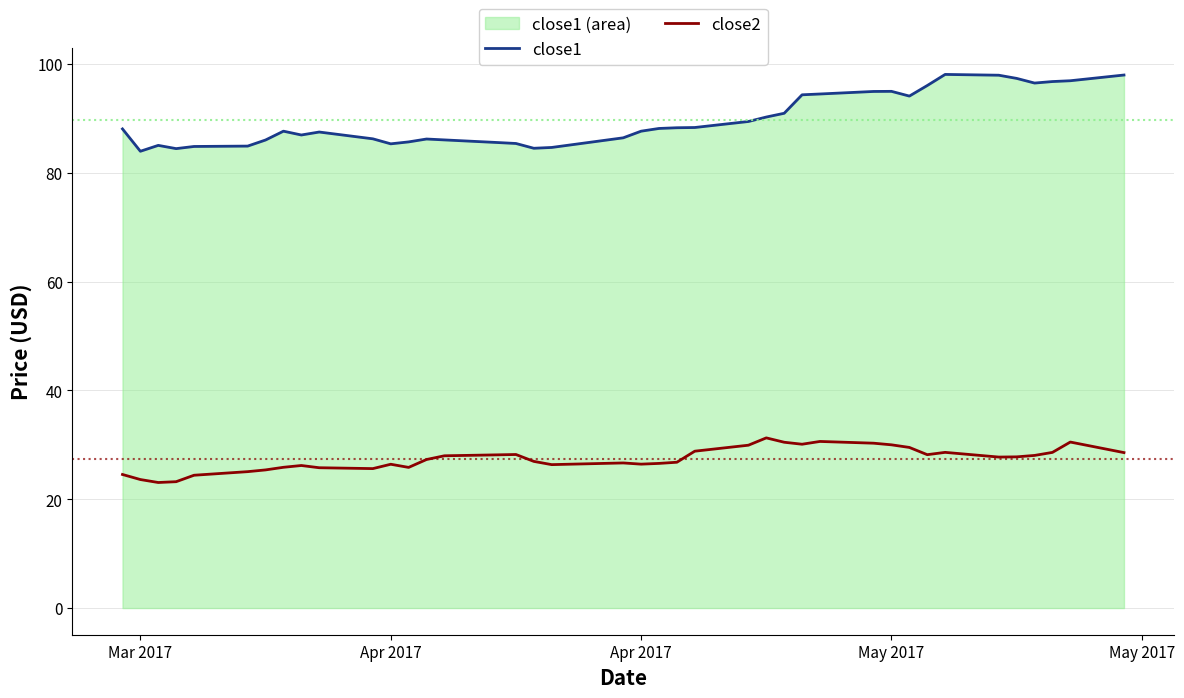

How many lines are shown in the chart?

2